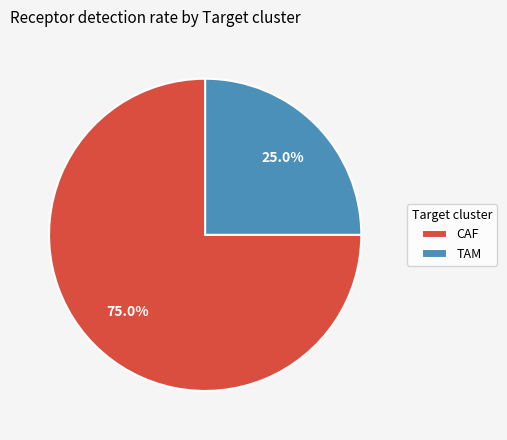

Is it true that CAF is 89% of the pie?

False